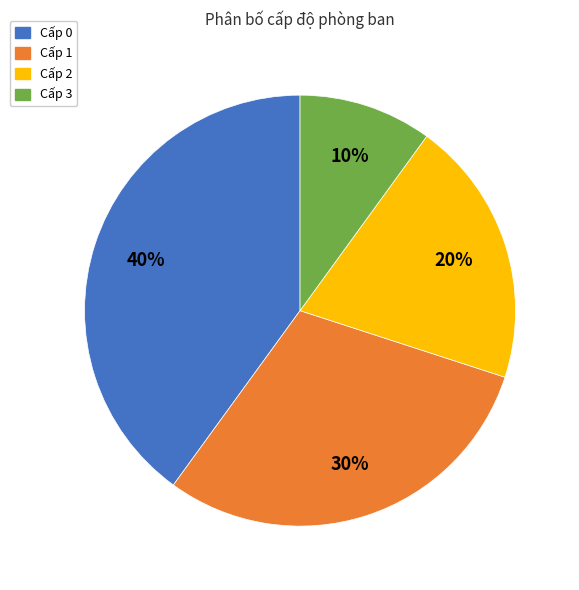

Is there any slice that represents more than half of the pie?

No